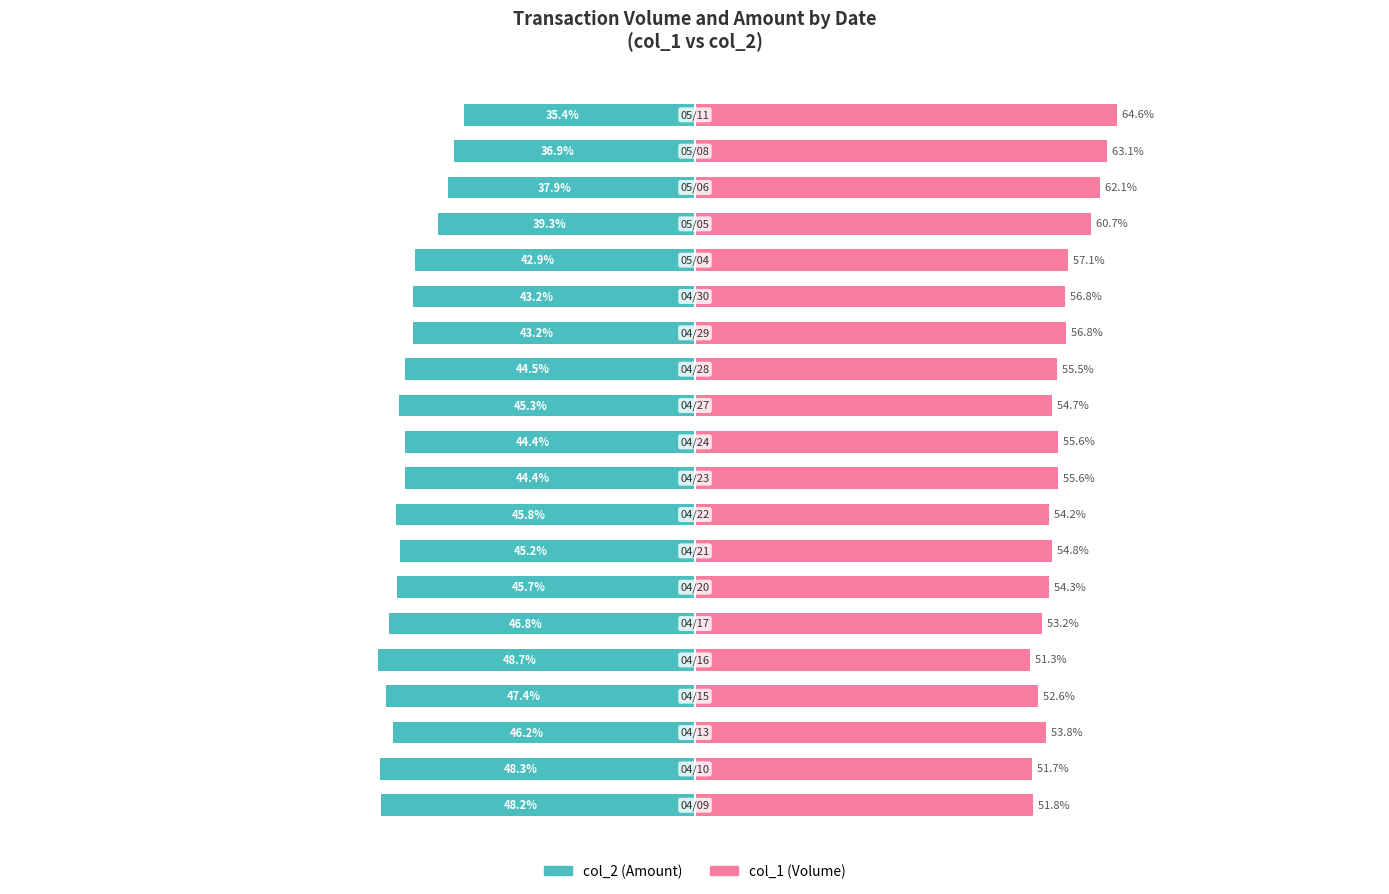

How many groups of bars are there?

20